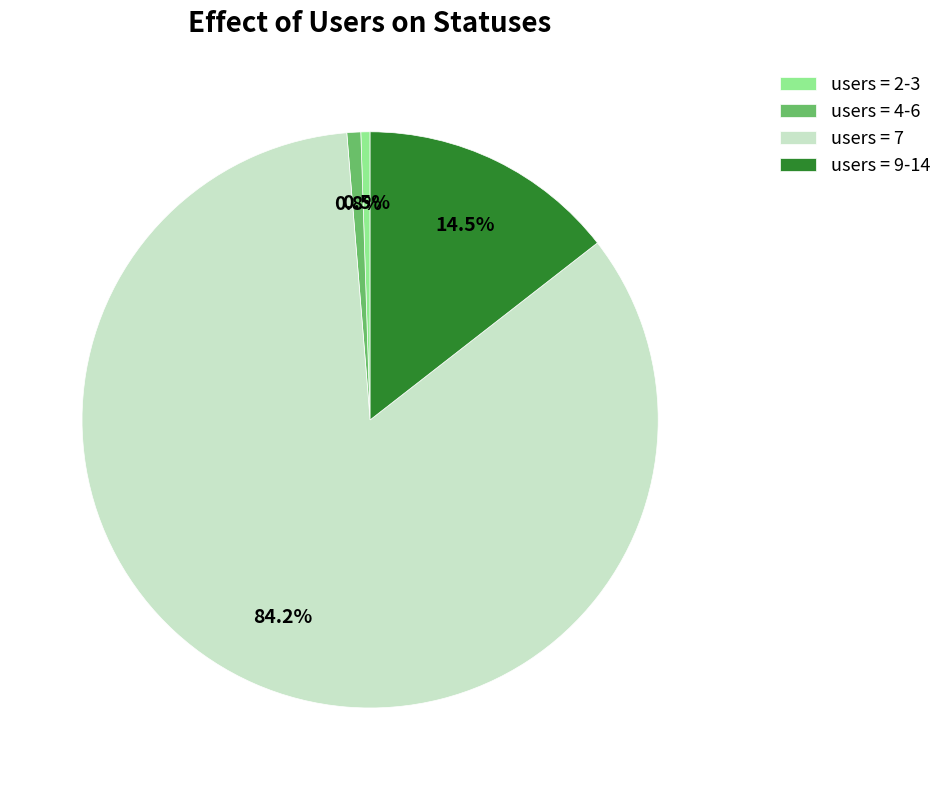

What percentage do users = 9-14 and users = 7 together represent?

98.7%